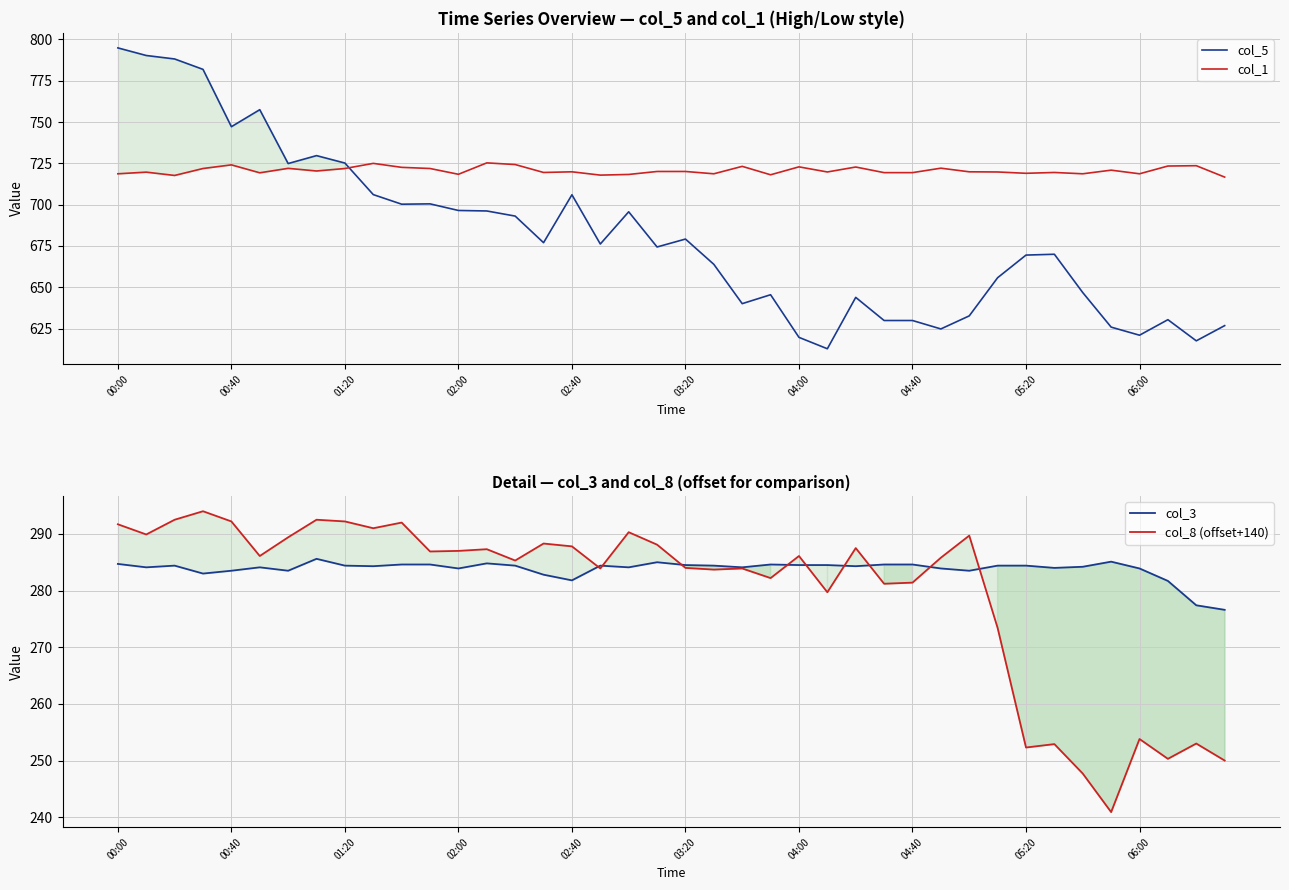

What is the average value of the col_8 (offset+140) series?

279.7